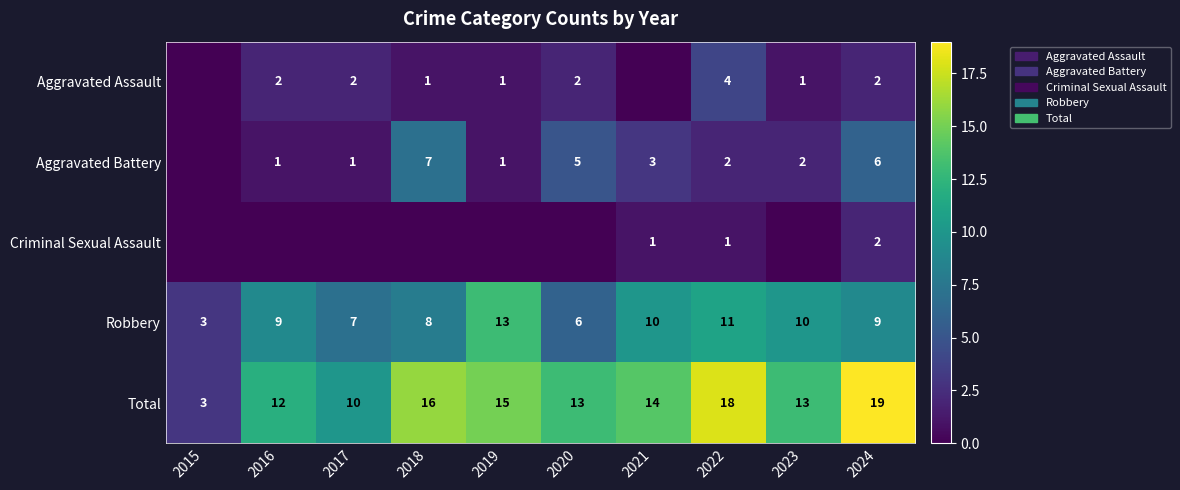

The value of Aggravated Battery at 2018 is 7. True or false?

True